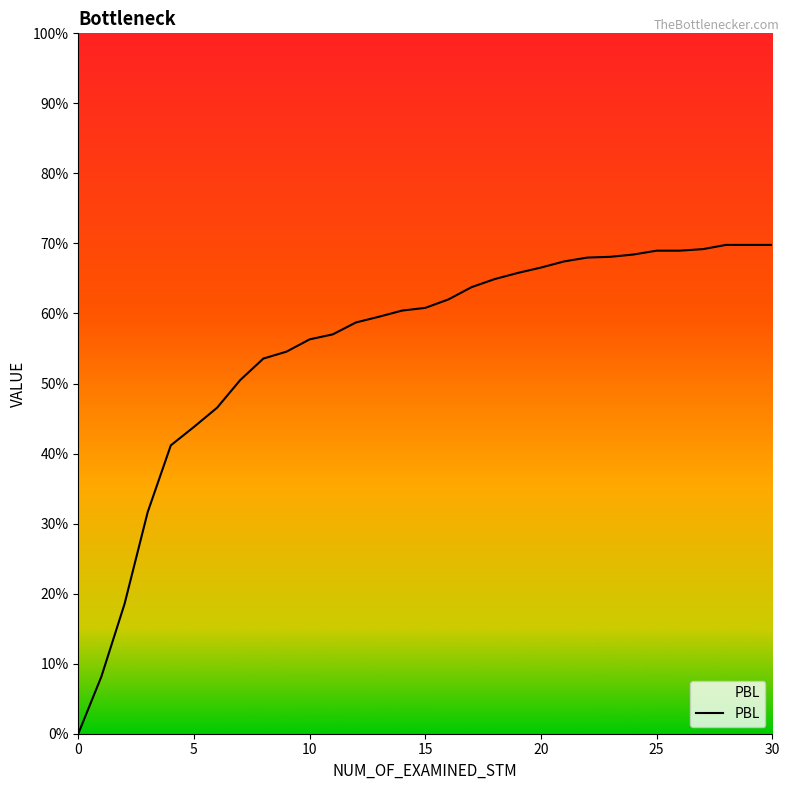

List the labels in order of value, smallest first.

0, 1, 2, 3, 4, 5, 6, 7, 8, 9, 10, 11, 12, 13, 14, 15, 16, 17, 18, 19, 20, 21, 22, 23, 24, 25, 26, 27, 28, 29, 30